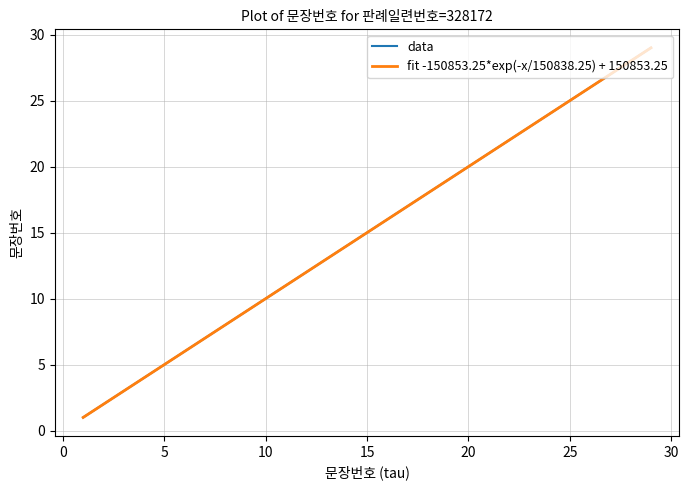

What is the difference between the maximum and minimum values?

28